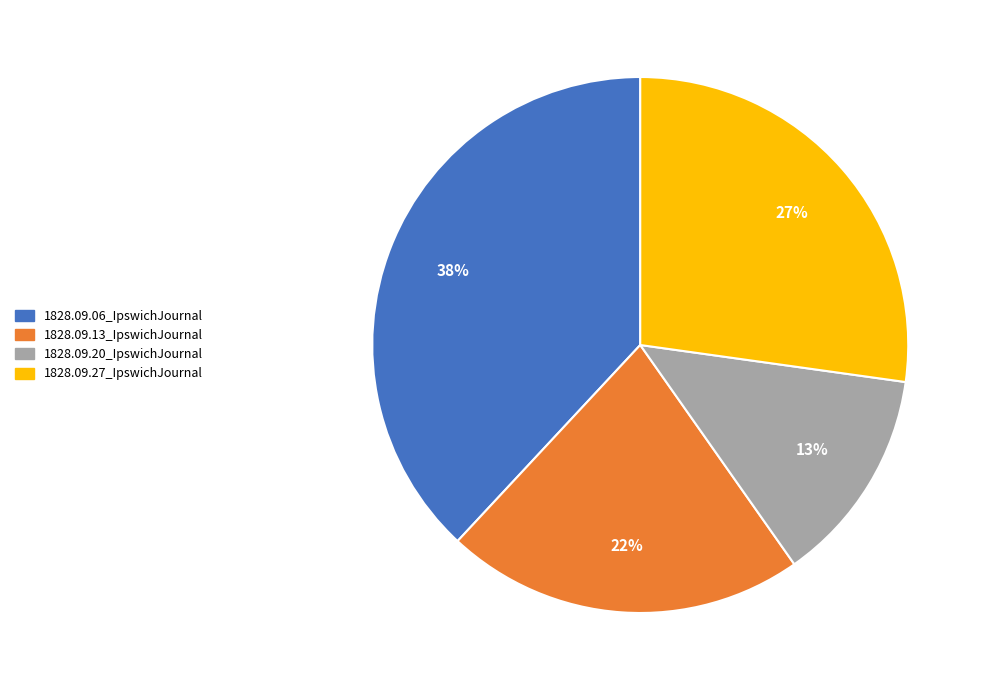

True or false: 1828.09.13_IpswichJournal accounts for 13% of the total.

False